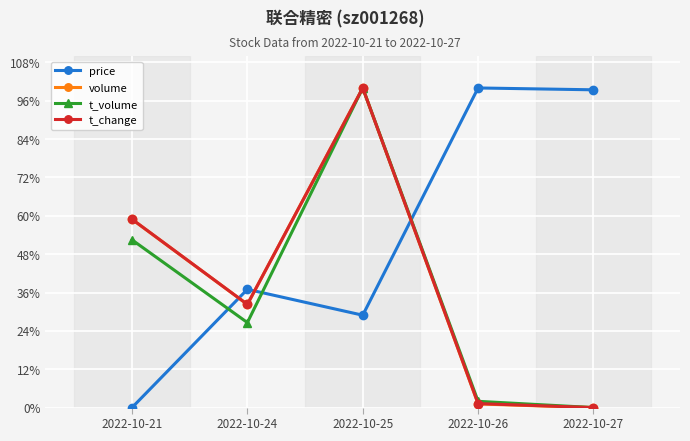

After their last crossing, which series has the higher values: volume or price?

price